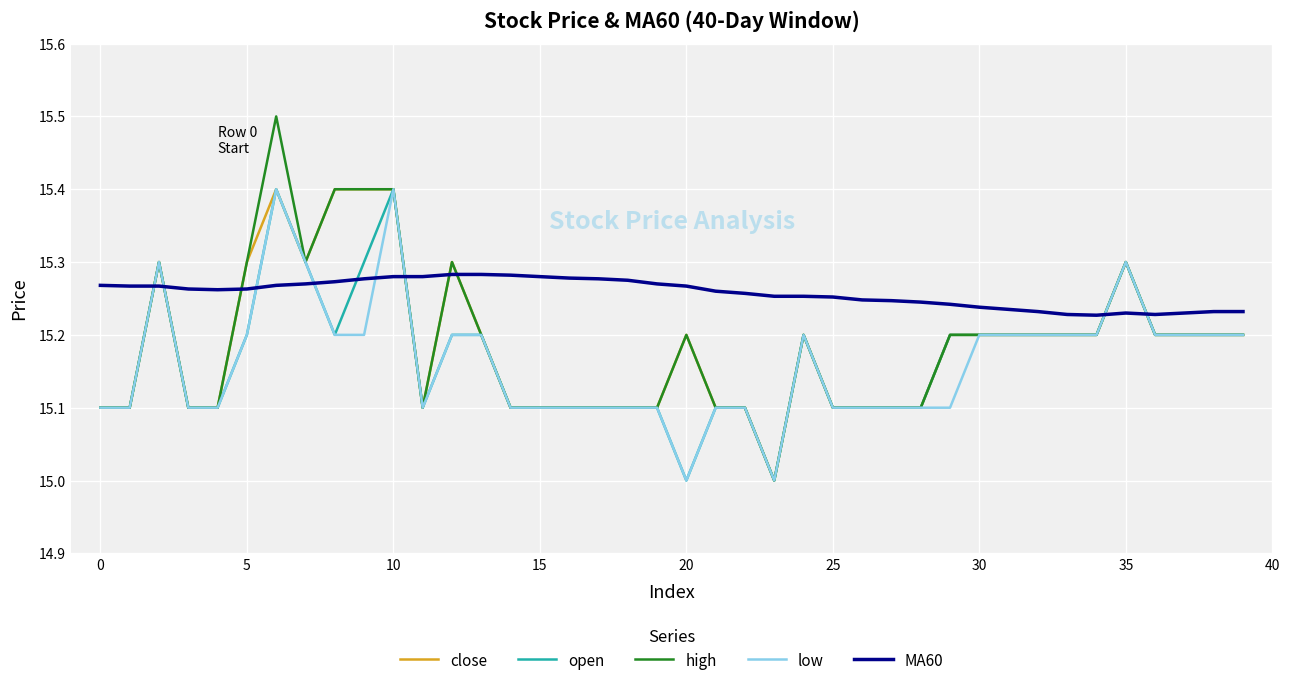

What is the greatest value displayed?

15.5